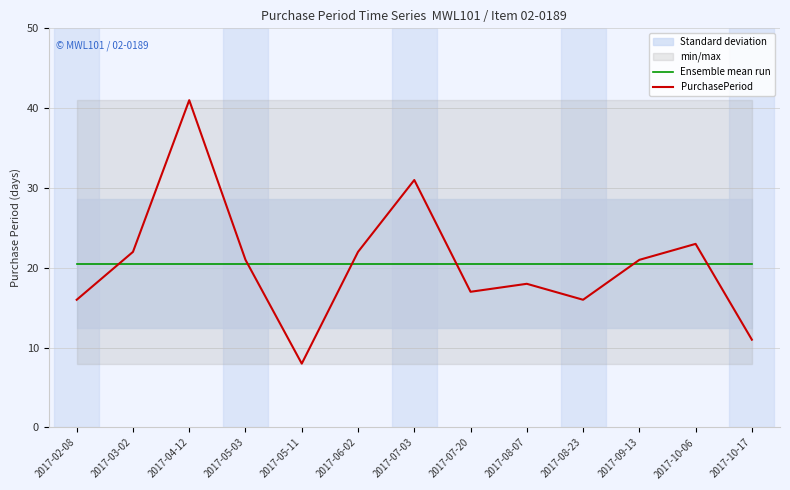

How many data points does each series have?

13